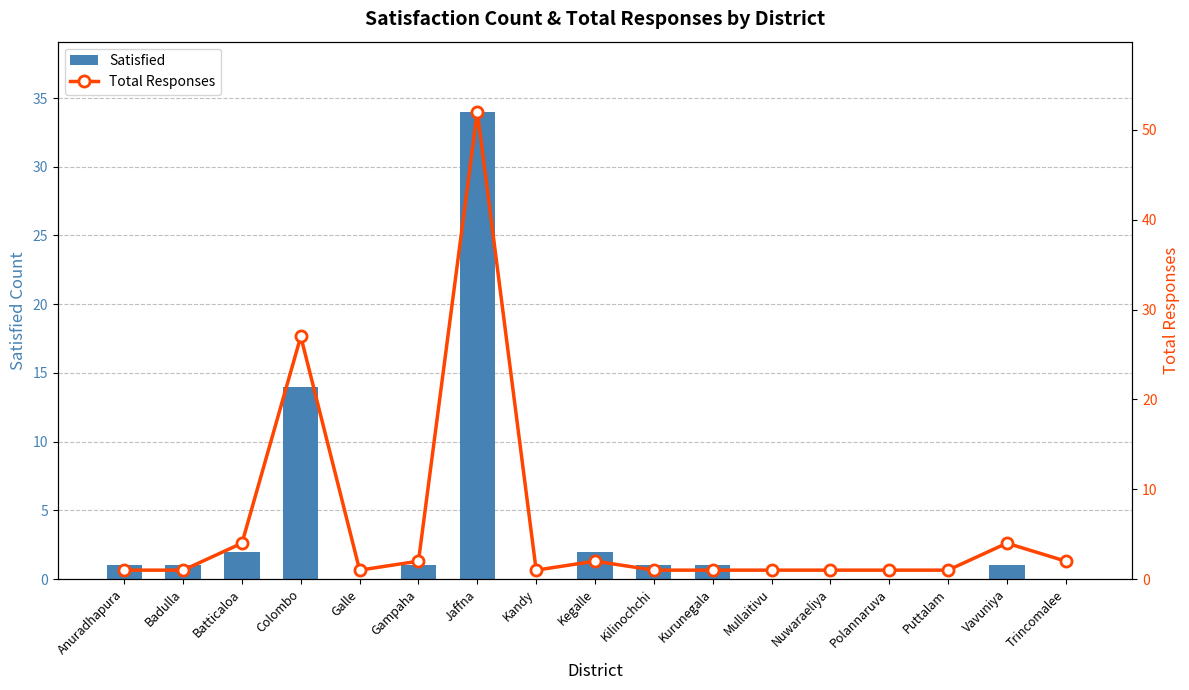

What is the label of the 10th bar from the right?

Kandy